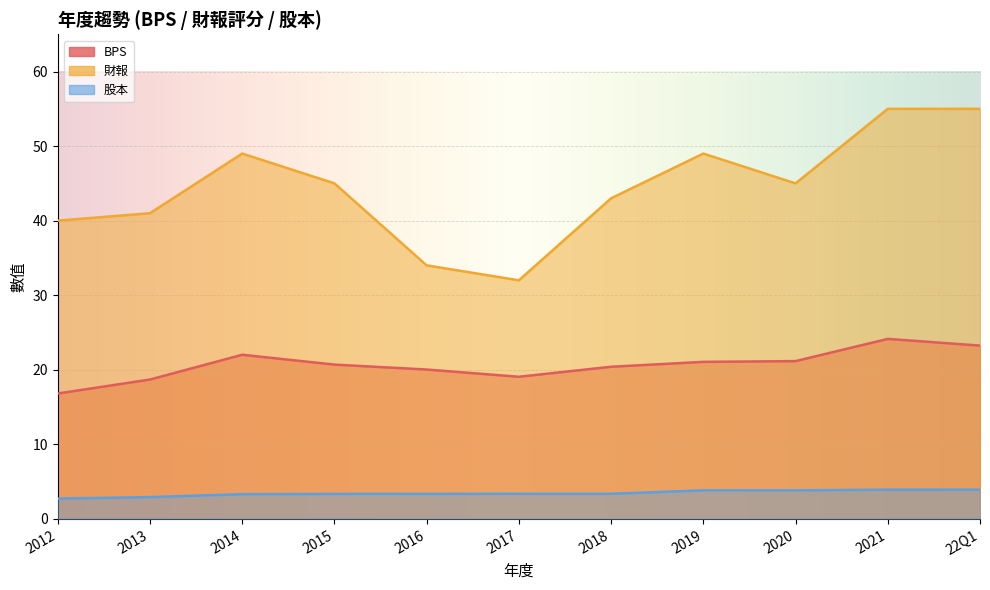

Is the value of 財報 at 2018 greater than the value of BPS at 2019?

Yes